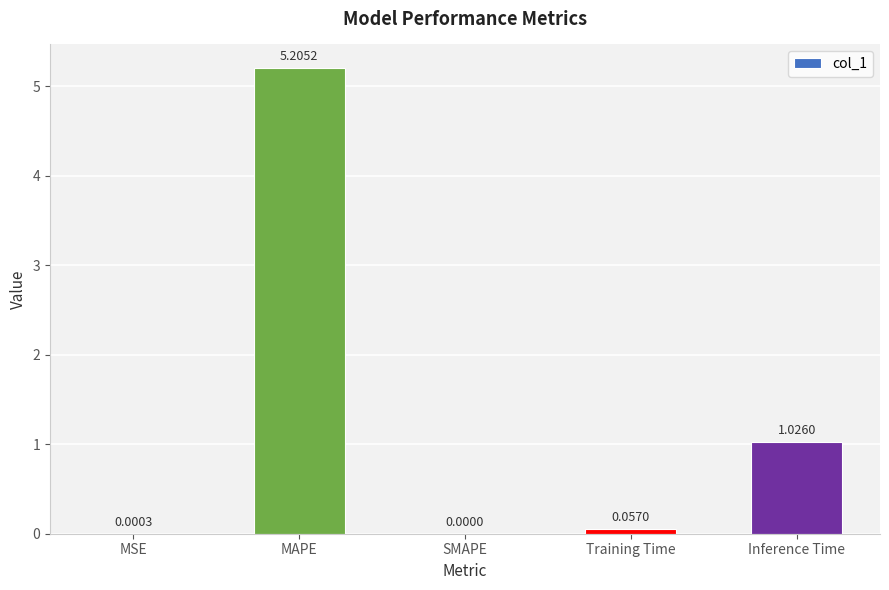

Where is the data nearest to the value 2?

Inference Time